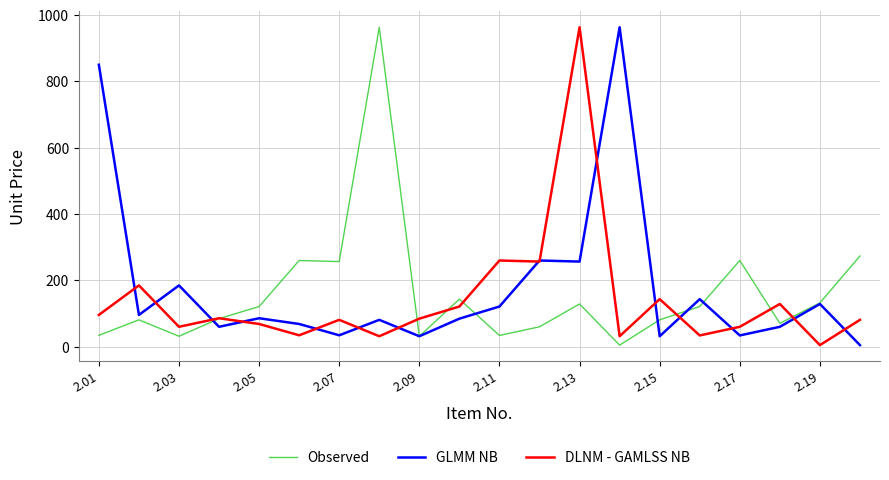

What is the maximum value shown in the chart?

963.0